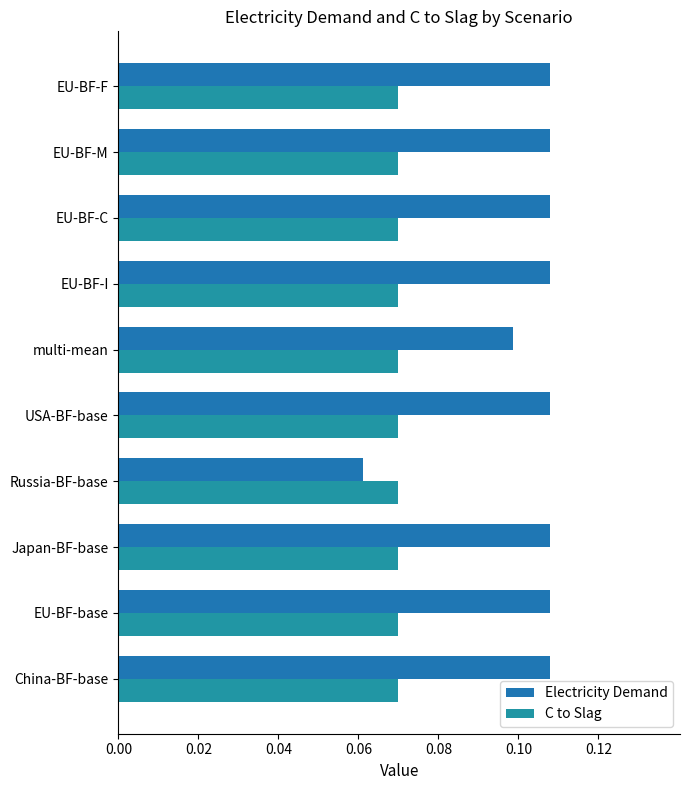

What is the smallest value displayed?

0.1